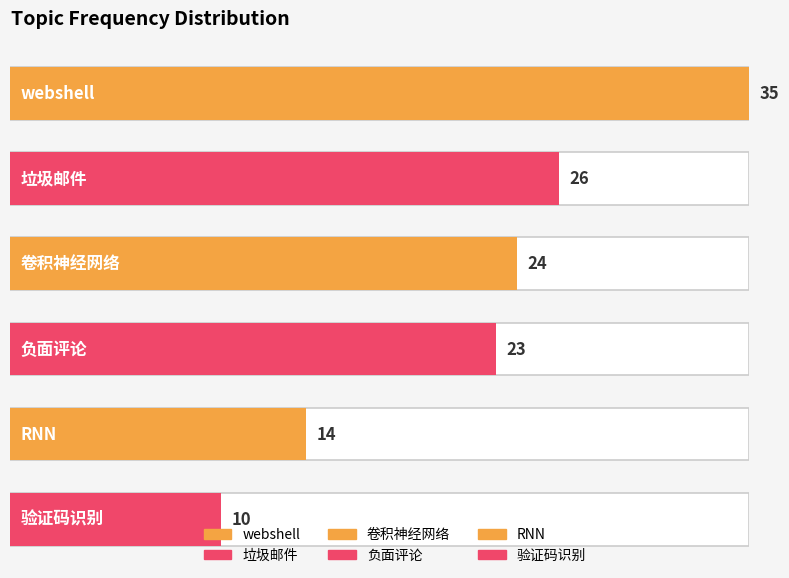

Reading left to right, transcribe all the data shown in this chart.

webshell=35	垃圾邮件=26	卷积神经网络=24	负面评论=23	RNN=14	验证码识别=10